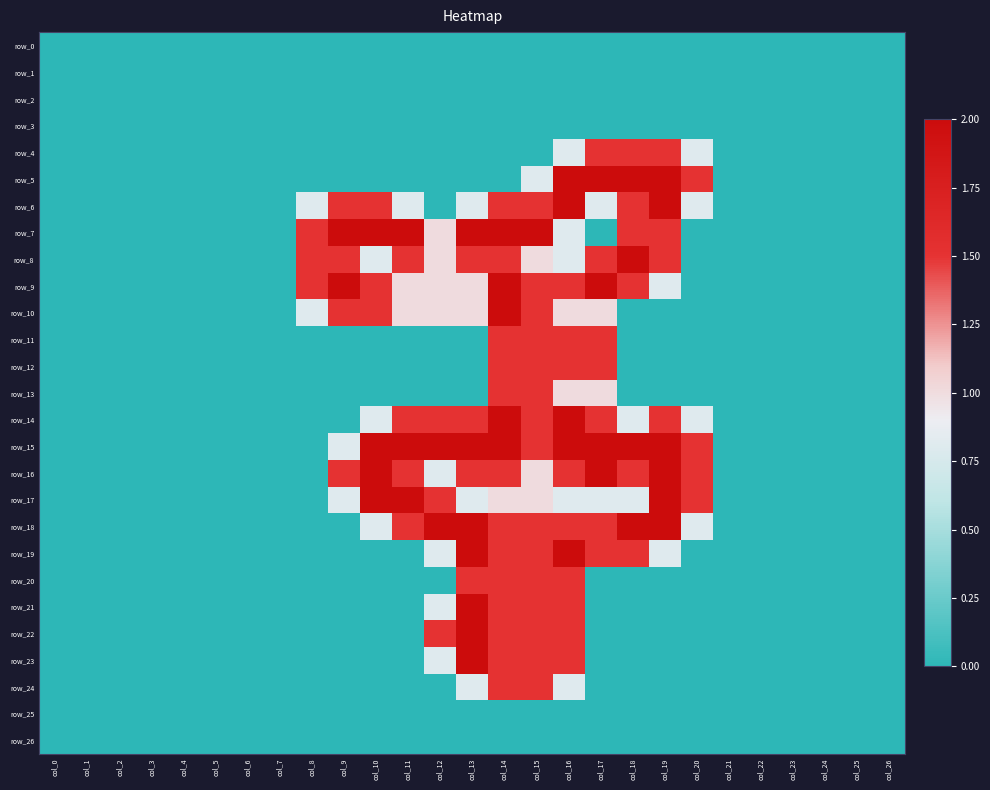

What is the difference between the row_9 values at col_7 and col_8?

1.5